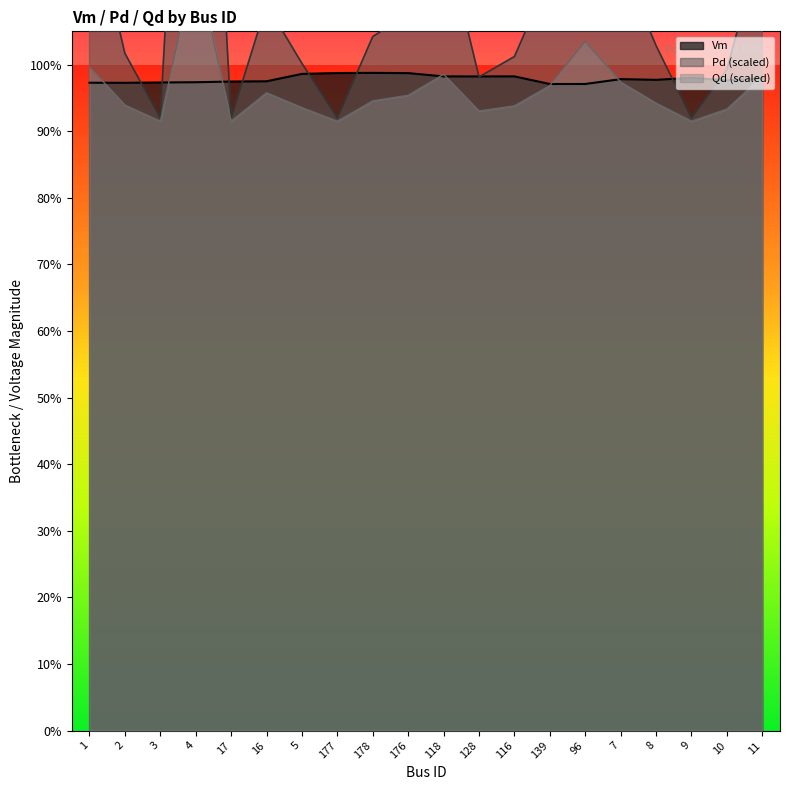

In Qd, how many points are higher than both neighbors (excluding endpoints)?

4